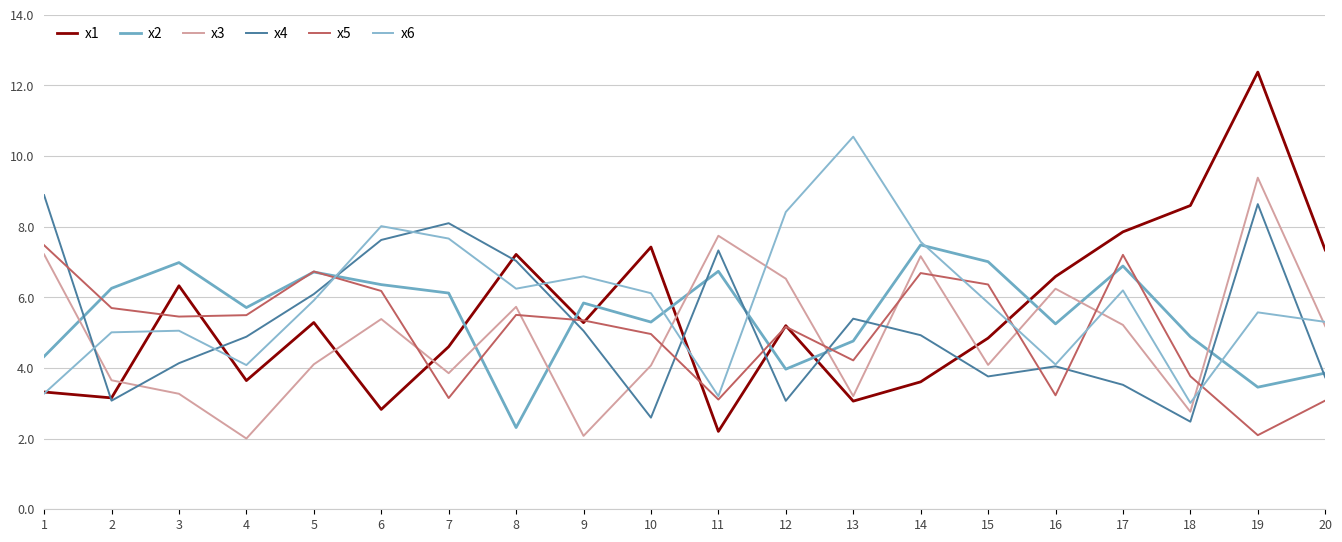

What is the total value across all series at 19?

41.5